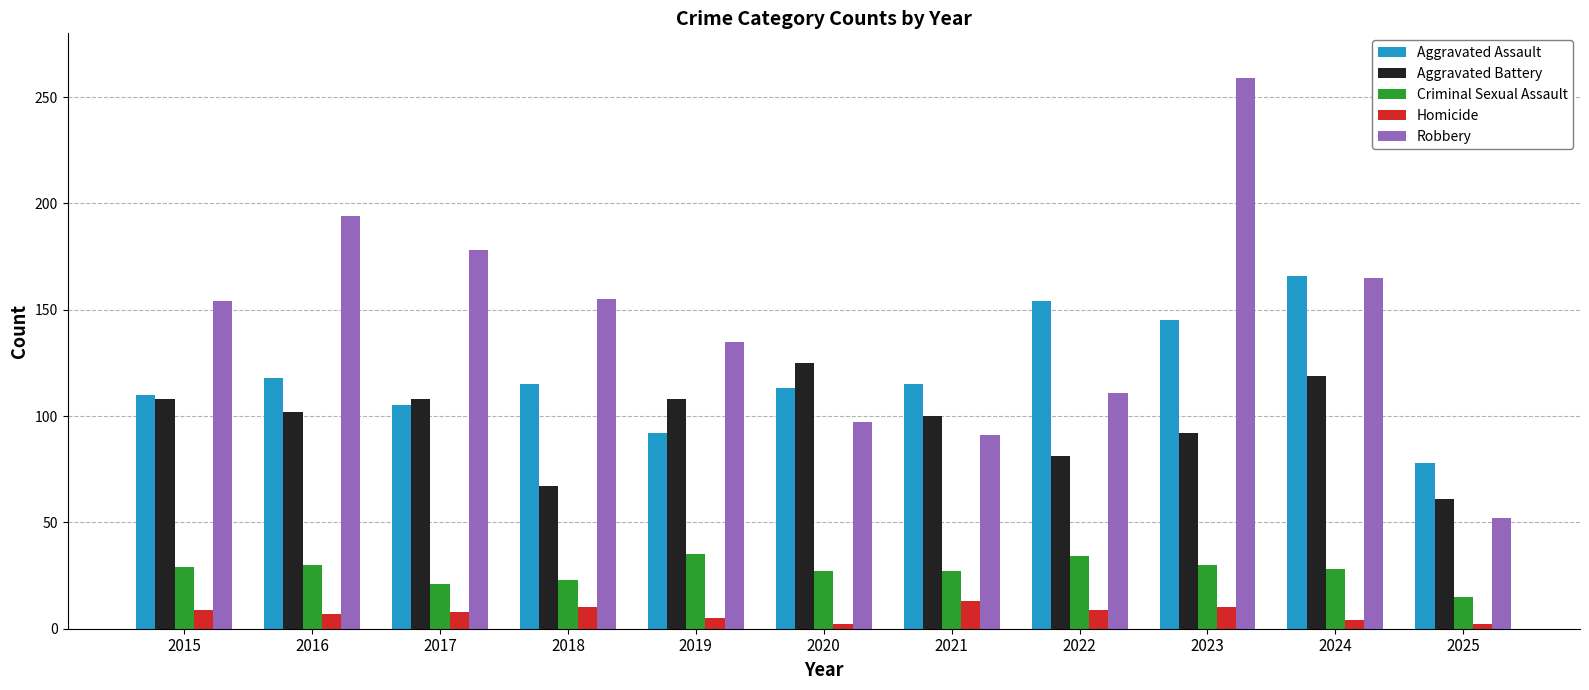

The Robbery series shows 289 at 2016. True or false?

False